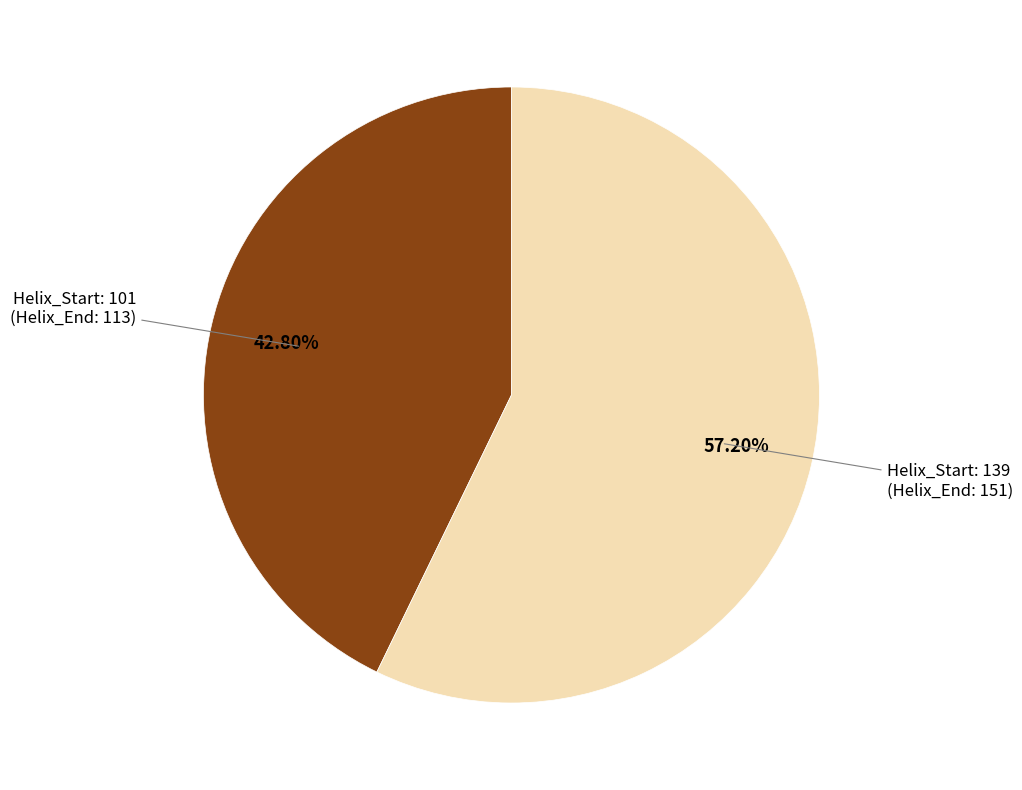

Is there any slice that represents more than half of the pie?

Yes